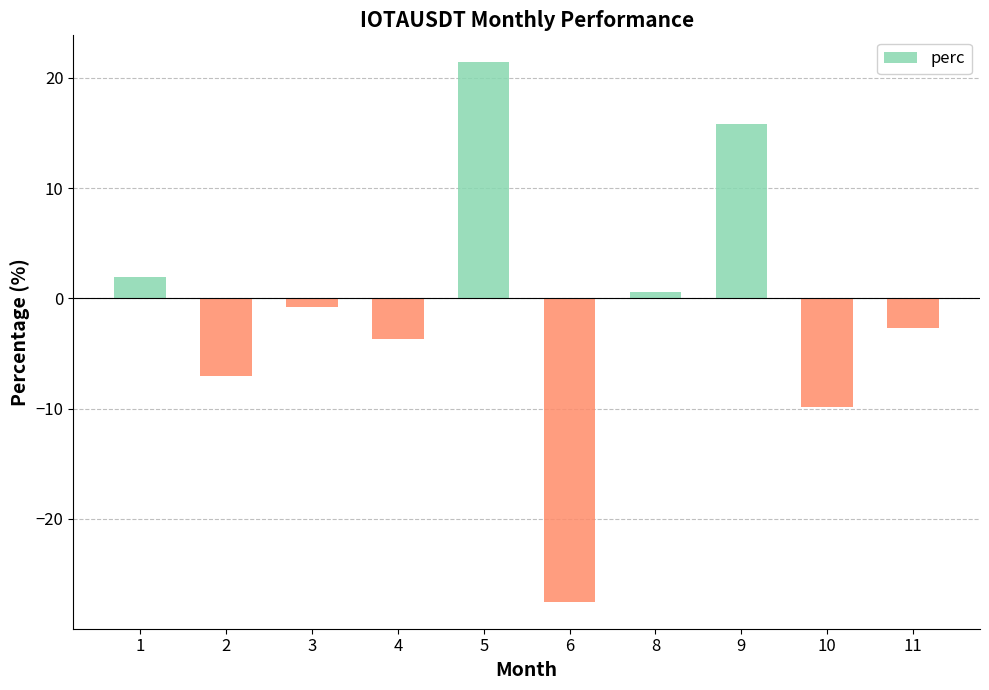

List the labels in order of value, largest first.

5, 9, 1, 8, 3, 11, 4, 2, 10, 6